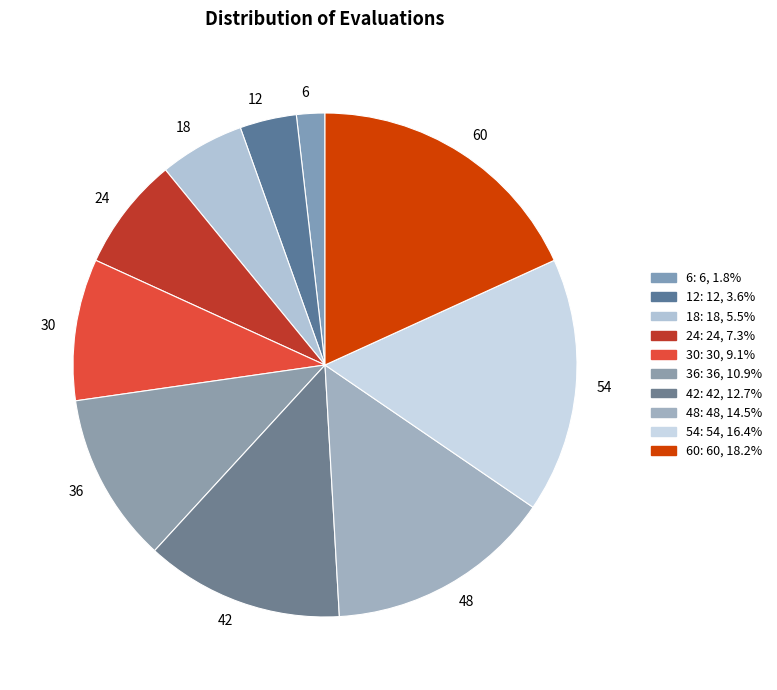

Rank the categories by value from highest to lowest.

60, 54, 48, 42, 36, 30, 24, 18, 12, 6